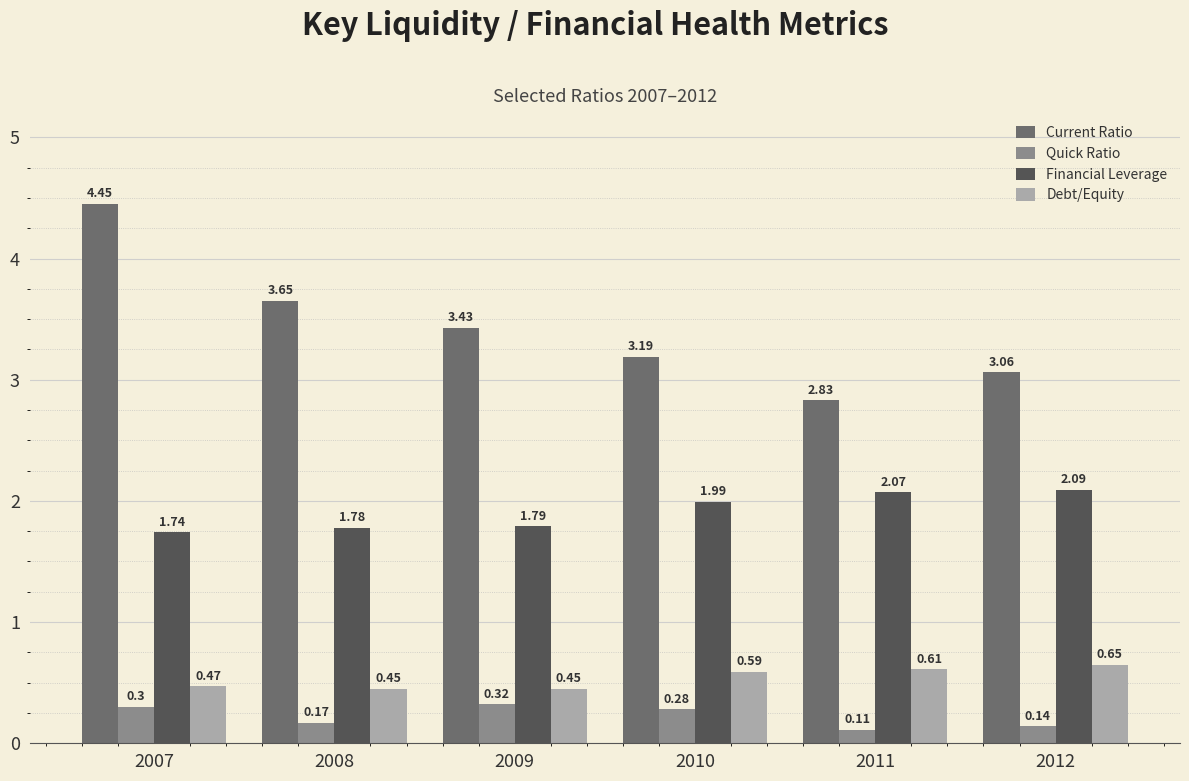

At which category is the sum across all series the highest?

2007